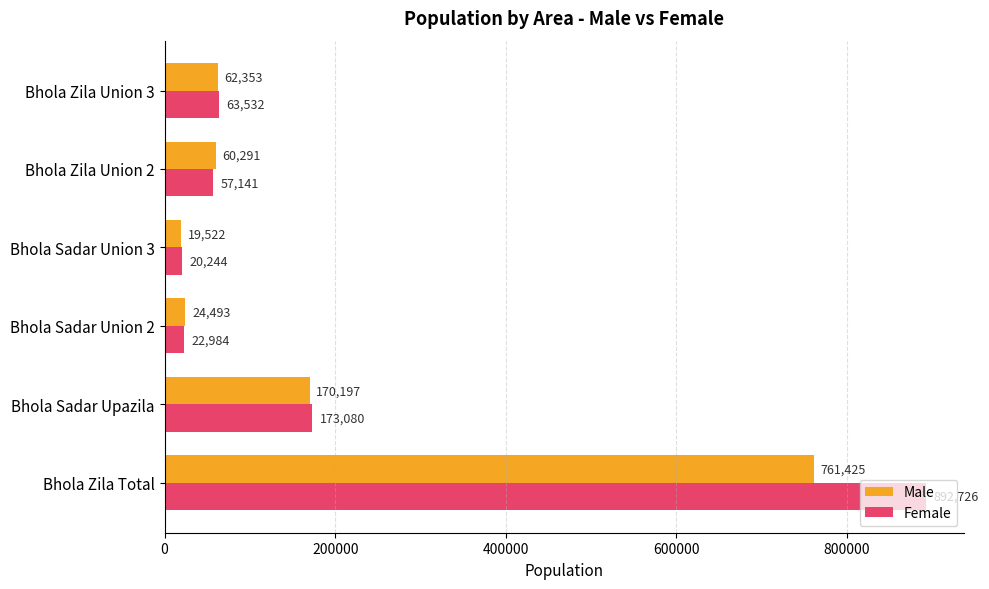

What is the greatest value displayed?

892726